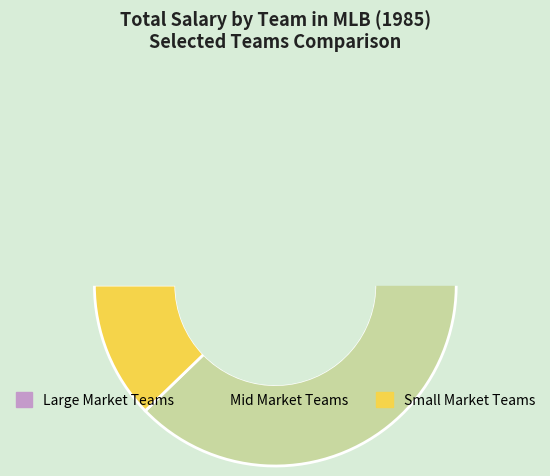

Does Detroit Tigers represent more than half of the total?

No